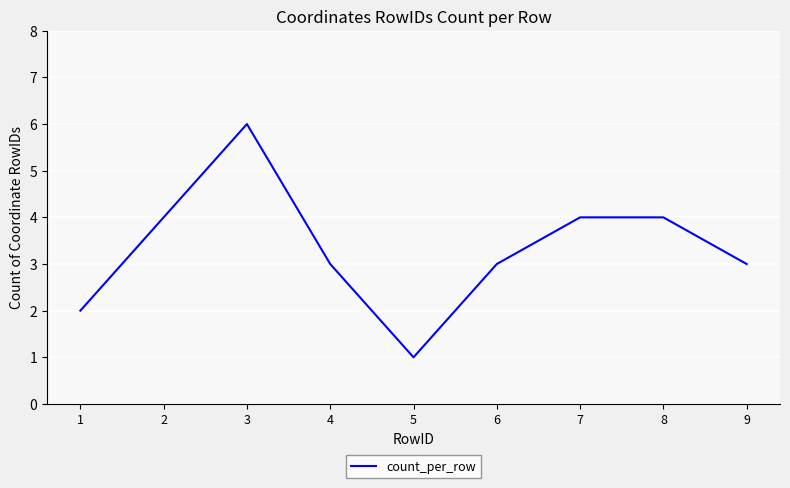

Which has a higher value, 4 or 1?

4